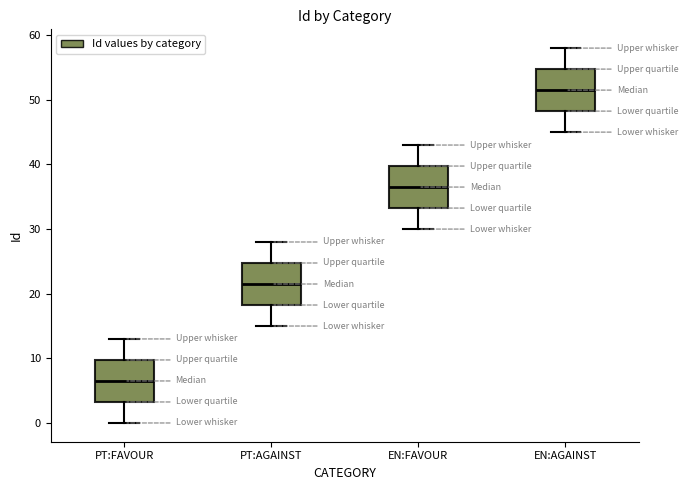

Reading left to right, read every box against the y-axis: the position of its median line, the range the box covers, and the ends of its whiskers. The values are not printed on the chart, so give them approximately, as read against the axis.

PT:FAVOUR: median 7, box 3 to 10, whiskers 0 to 13
PT:AGAINST: median 22, box 18 to 25, whiskers 15 to 28
EN:FAVOUR: median 37, box 33 to 40, whiskers 30 to 43
EN:AGAINST: median 52, box 48 to 55, whiskers 45 to 58